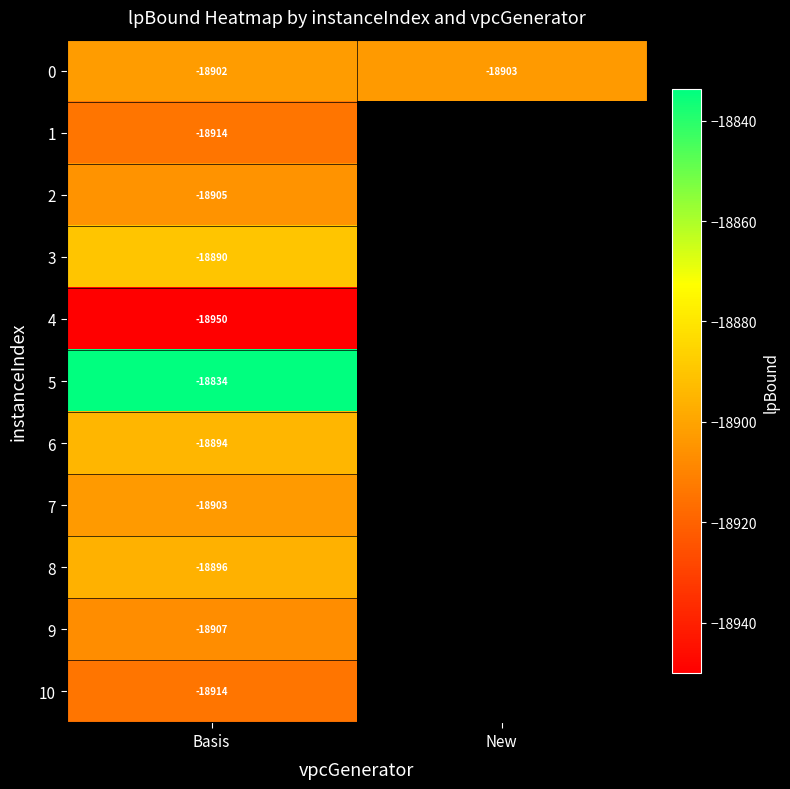

What is the smallest value displayed?

-18950.1